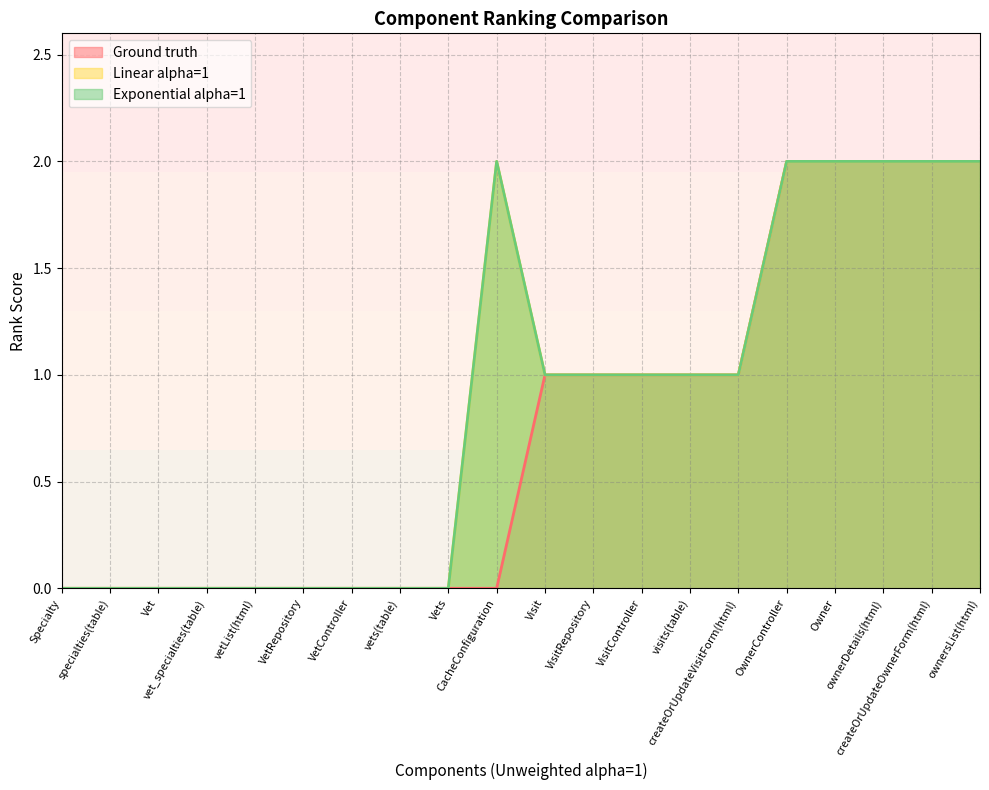

Count the number of data series in this chart.

3